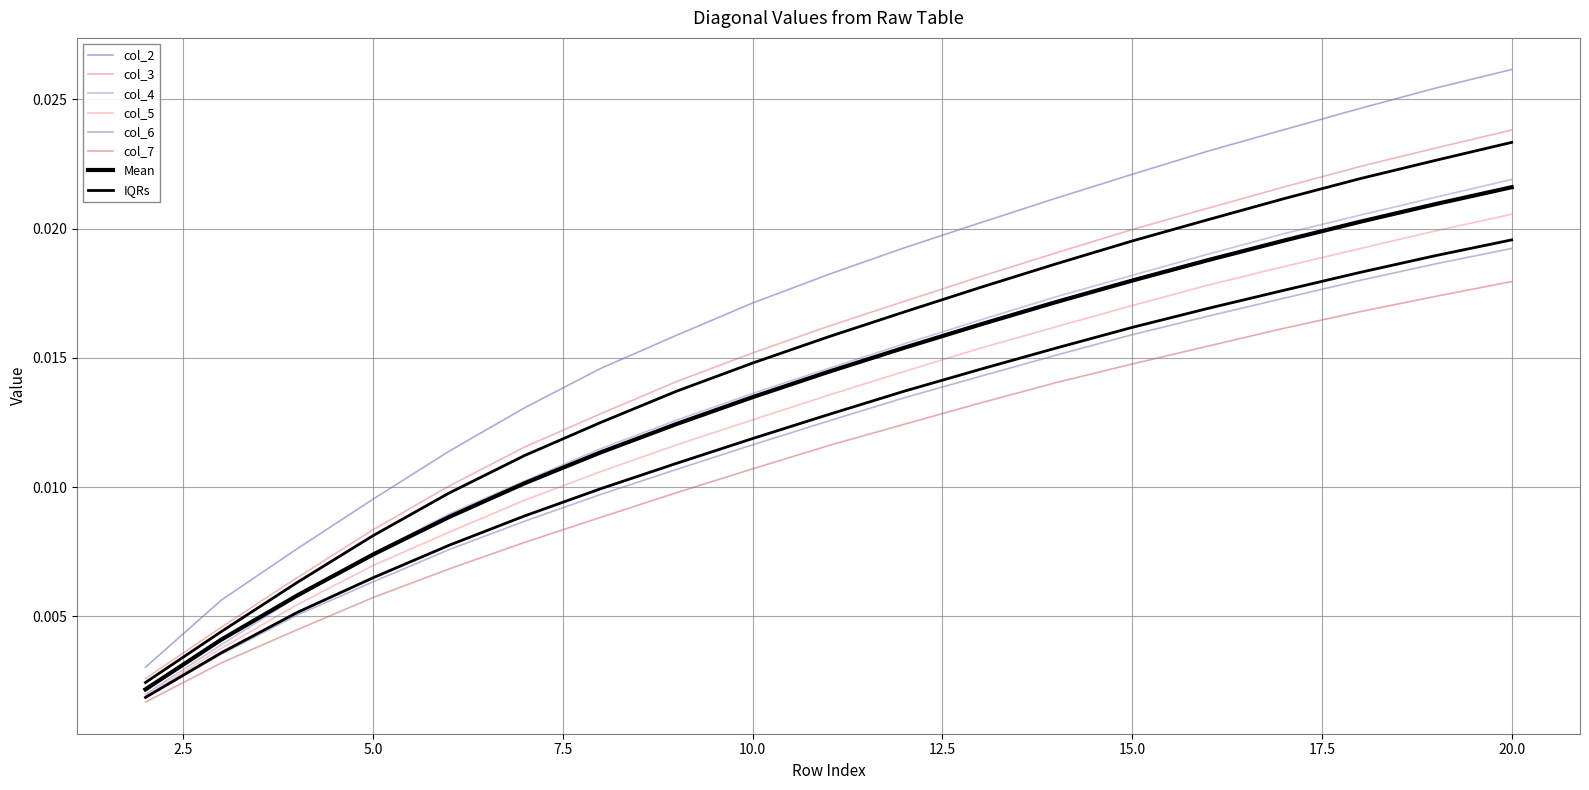

True or false: col_4 and col_7 intersect in this chart.

False